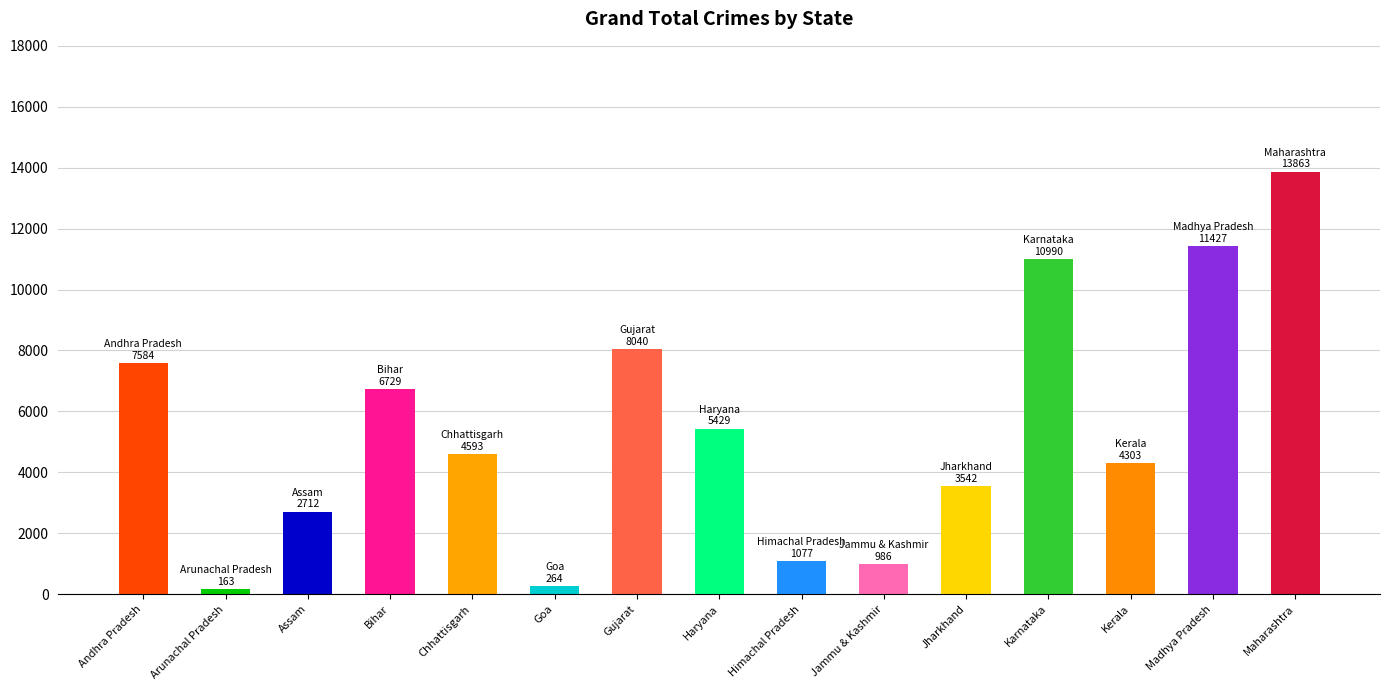

What is the difference between the second highest and second lowest values?

11163